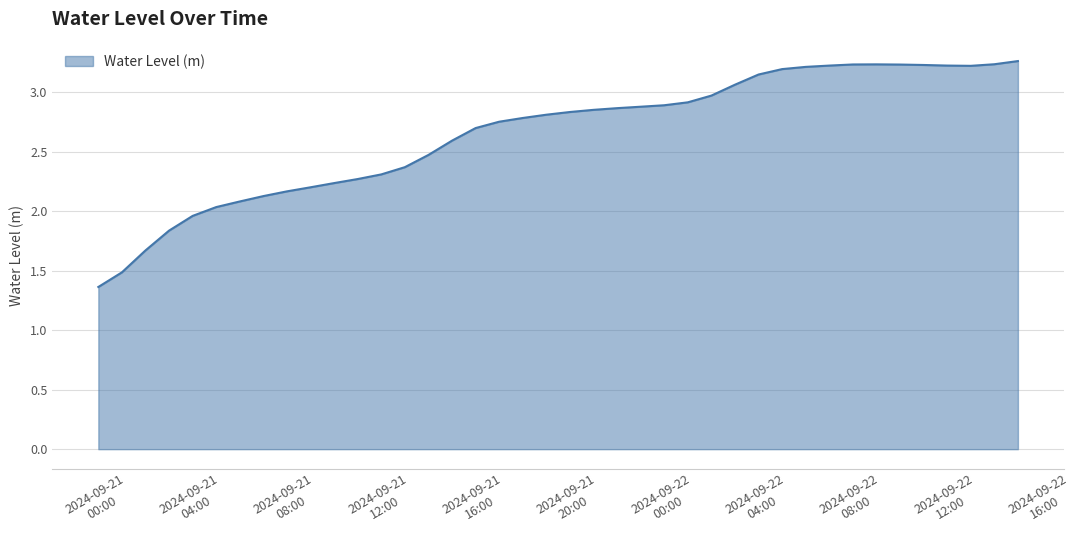

What is the difference between the maximum and minimum values?

1.9